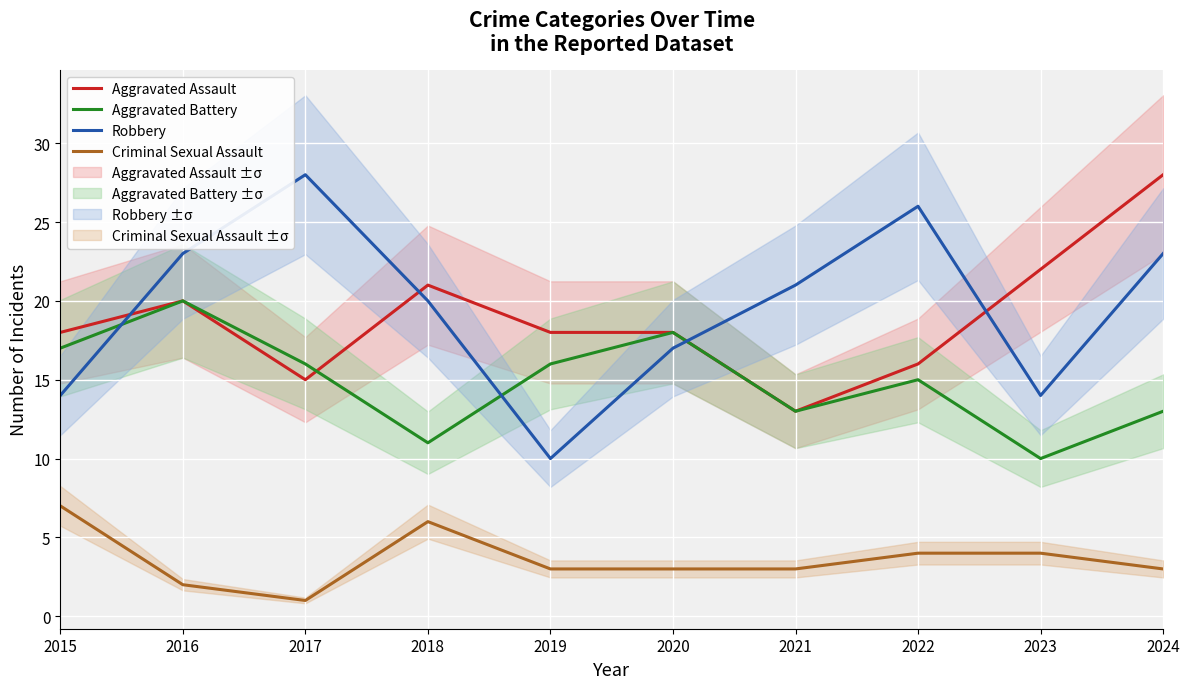

Is this an area chart (filled region under the line)?

No